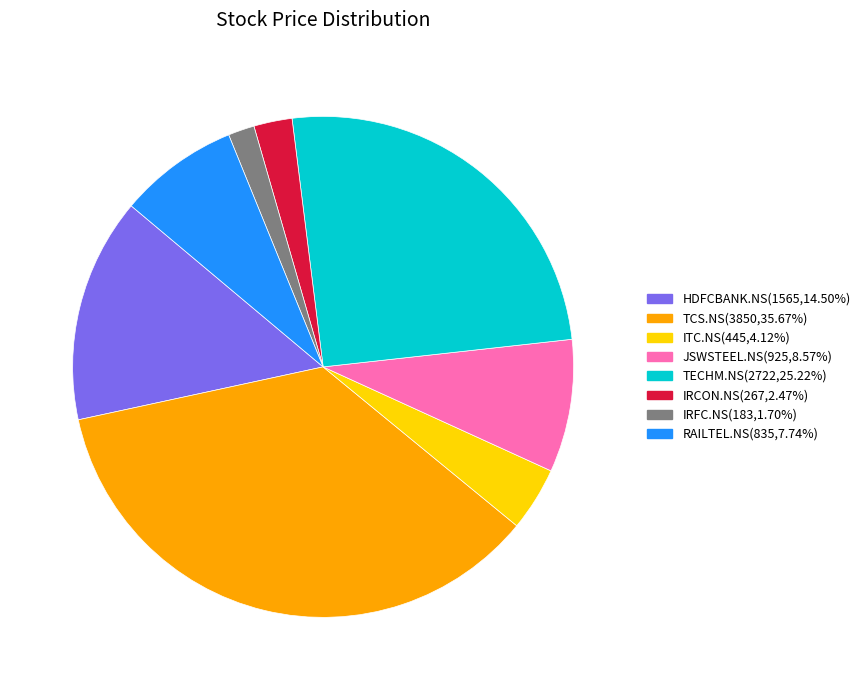

Combined, do RAILTEL.NS and JSWSTEEL.NS account for over 50%?

No